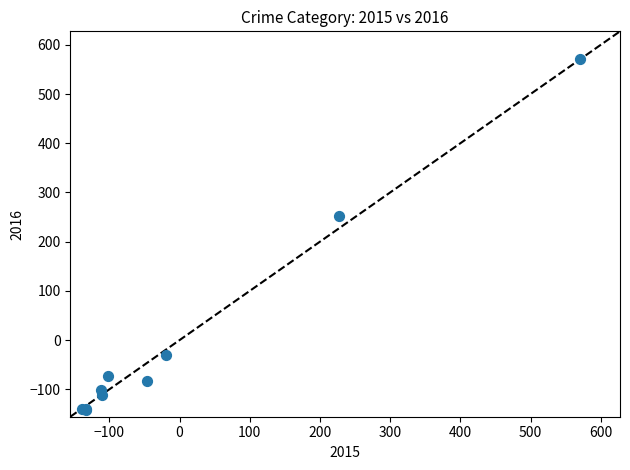

What Y value in the scatter plot is closest to 214?

251.4